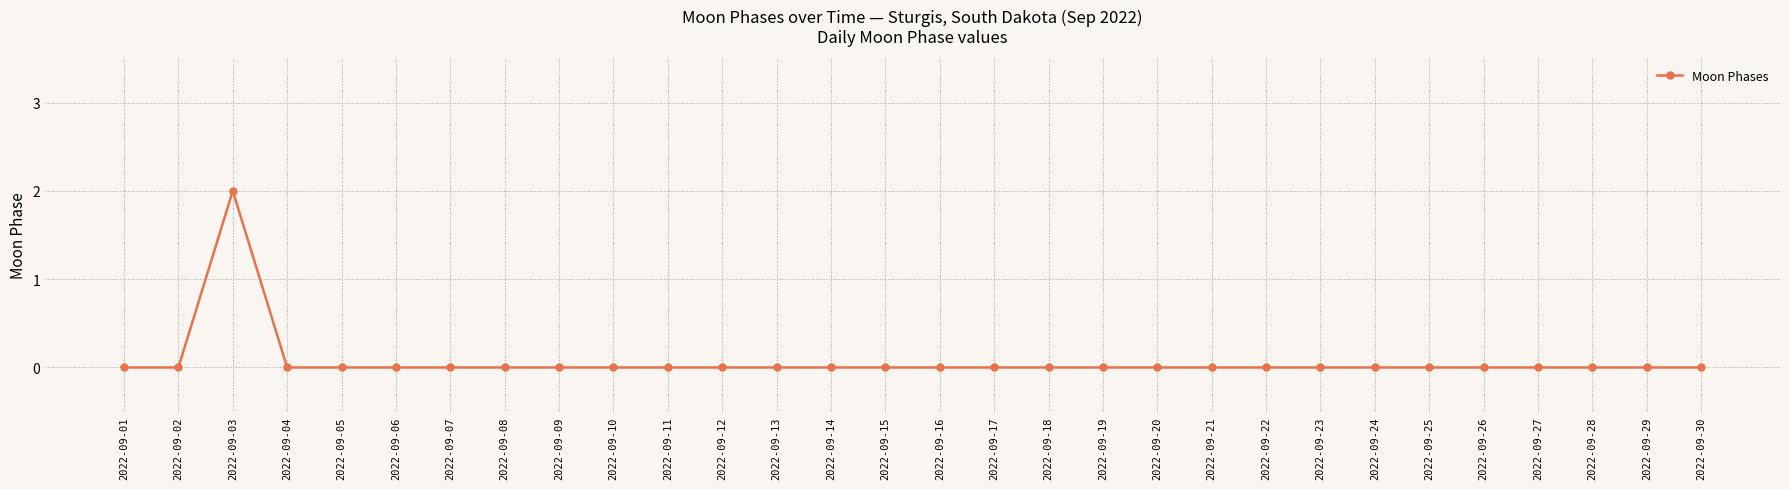

Count the values in the range 0 to 1.

29